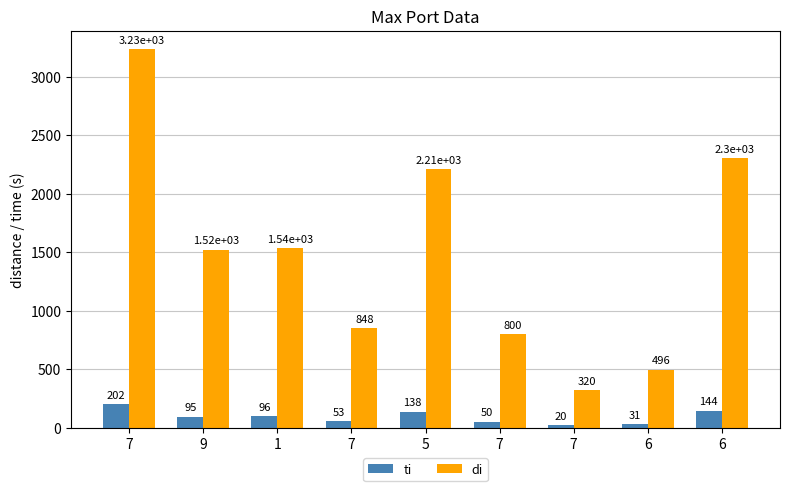

Which label corresponds to the smallest value in the chart?

7